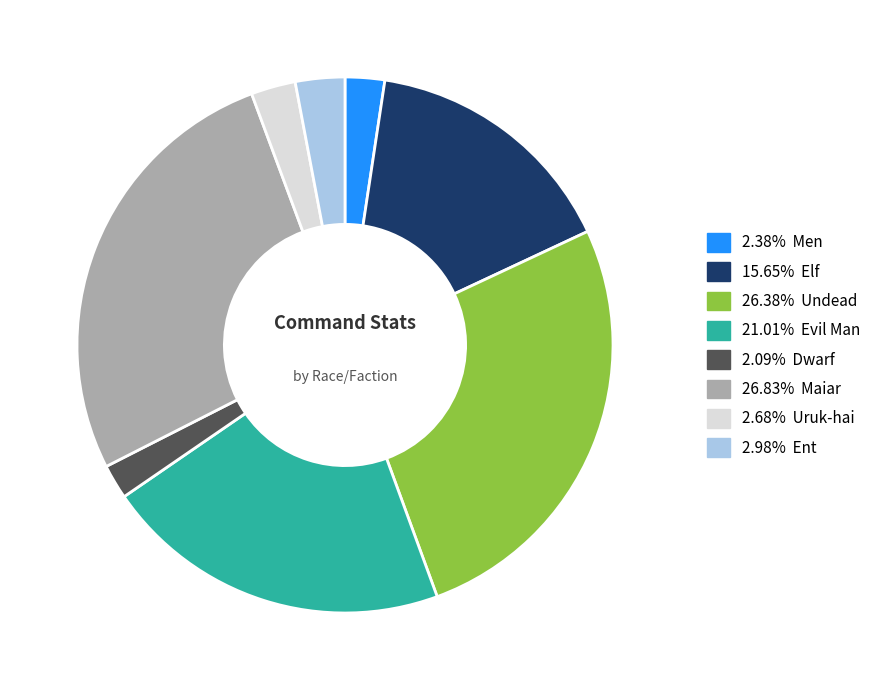

Is 2.98% Ent the majority of the pie?

No